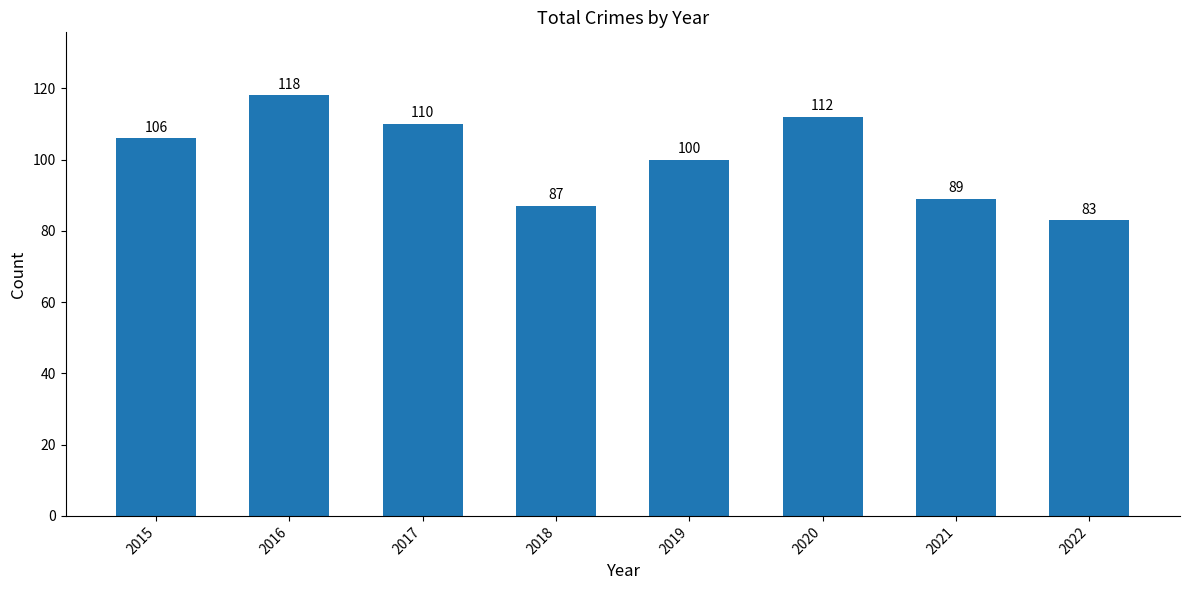

What is the difference between the second highest and minimum values?

29